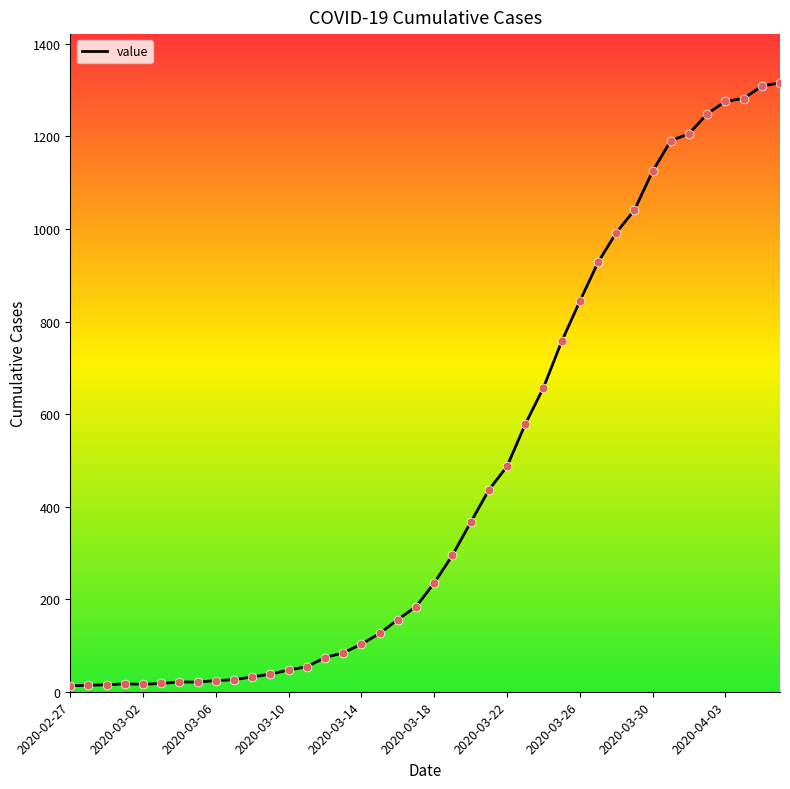

What is the difference between the maximum and minimum values?

1303